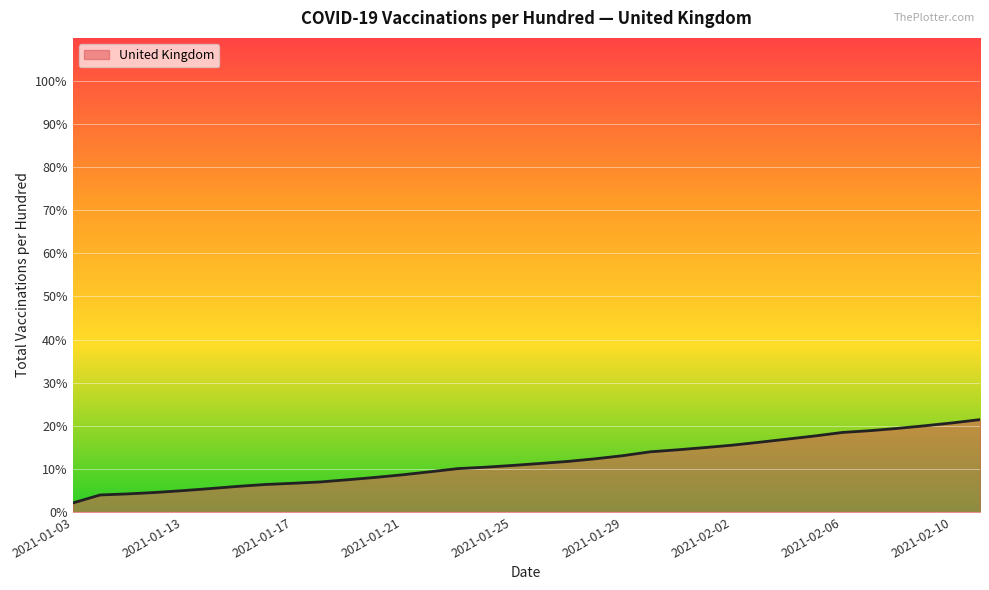

What is the maximum value shown in the chart?

21.4